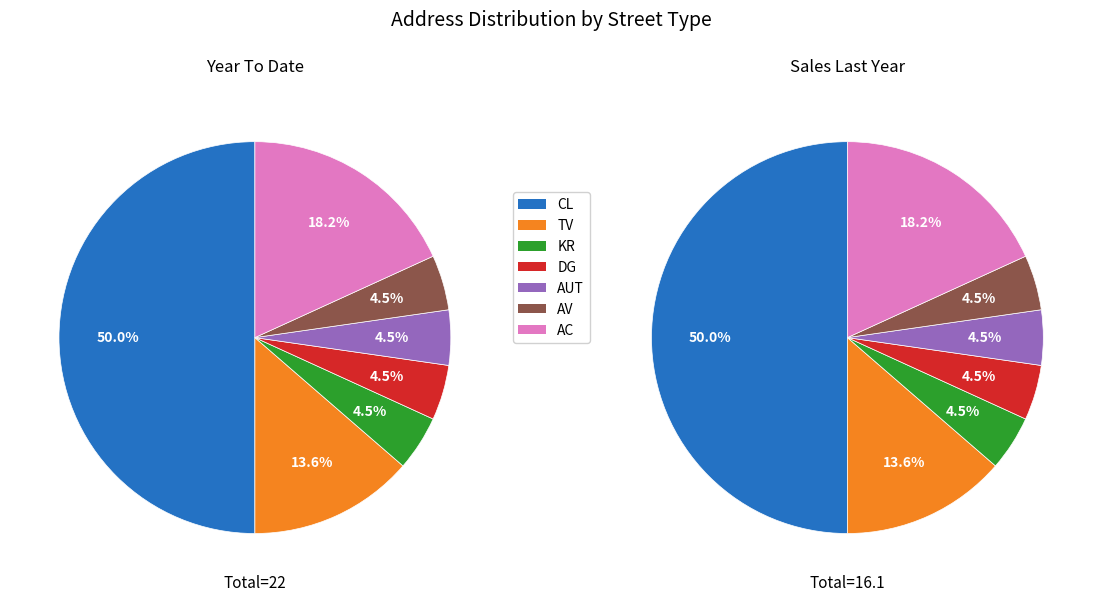

To the nearest percent, what is the difference between the CL and TV slice percentages?

36%